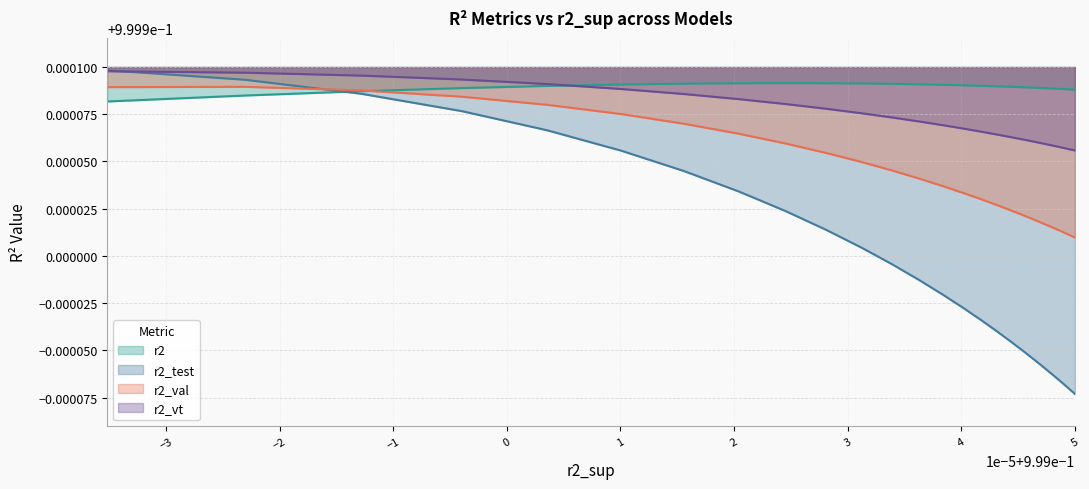

How many distinct data groups are displayed?

4